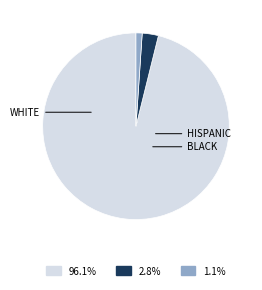

Is there a majority slice in this chart?

Yes